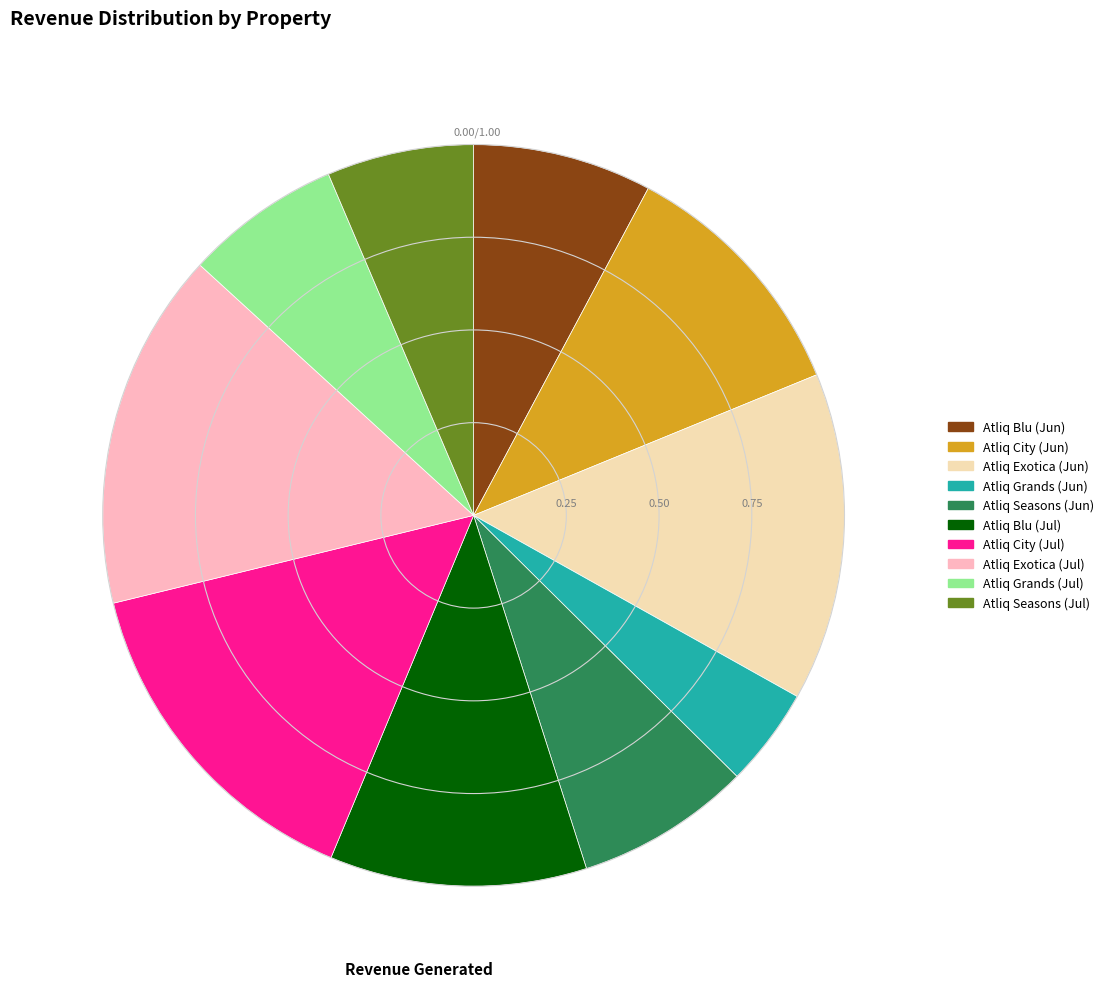

What is the ratio of the value at Atliq Seasons (Jun) to the value at Atliq Grands (Jul)?

1.1